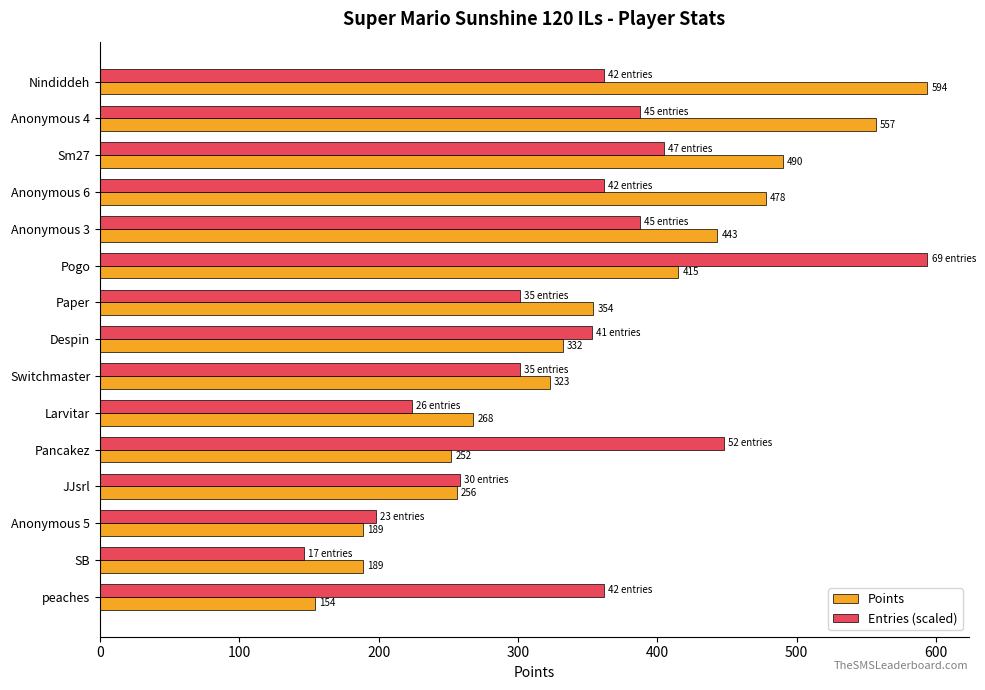

What is the spread (max minus min) of values at Pogo?

179.0